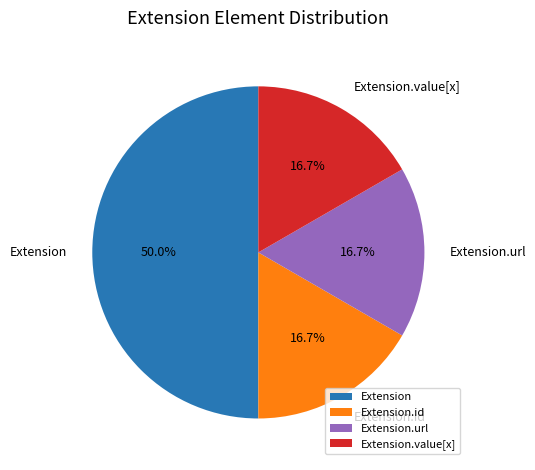

Between Extension and Extension.id, which is larger?

Extension